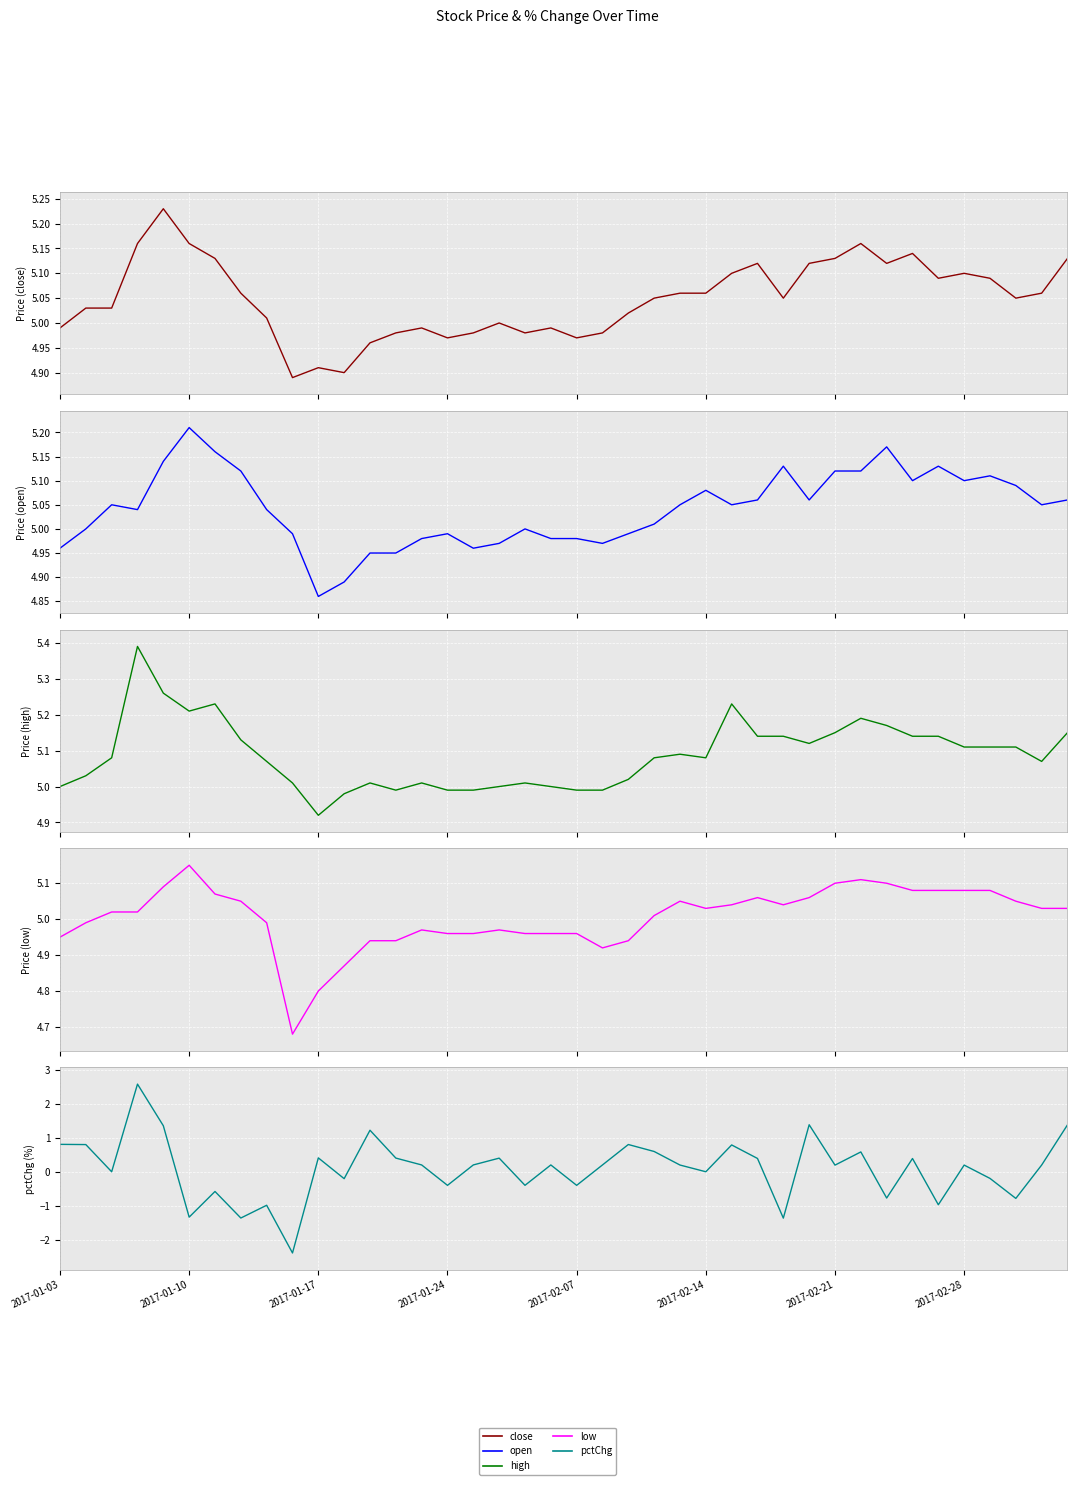

How many lines are shown in the chart?

5